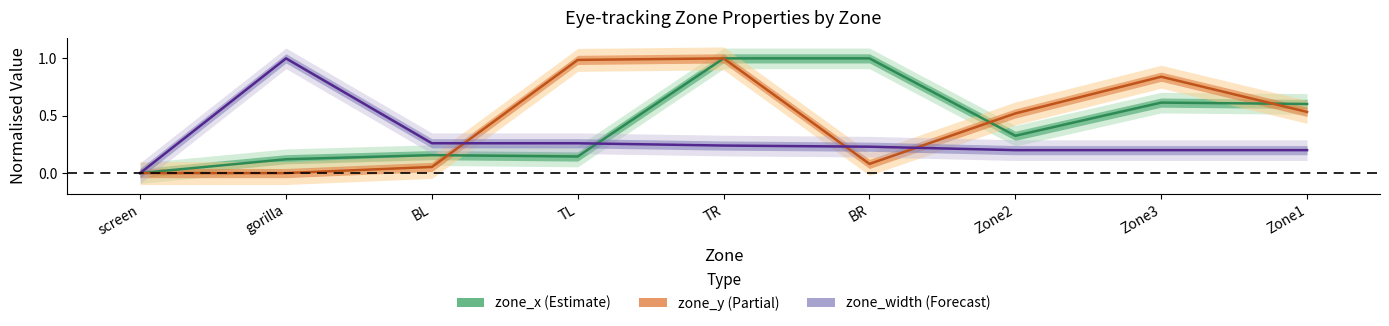

Which category has the lowest value across all series?

screen